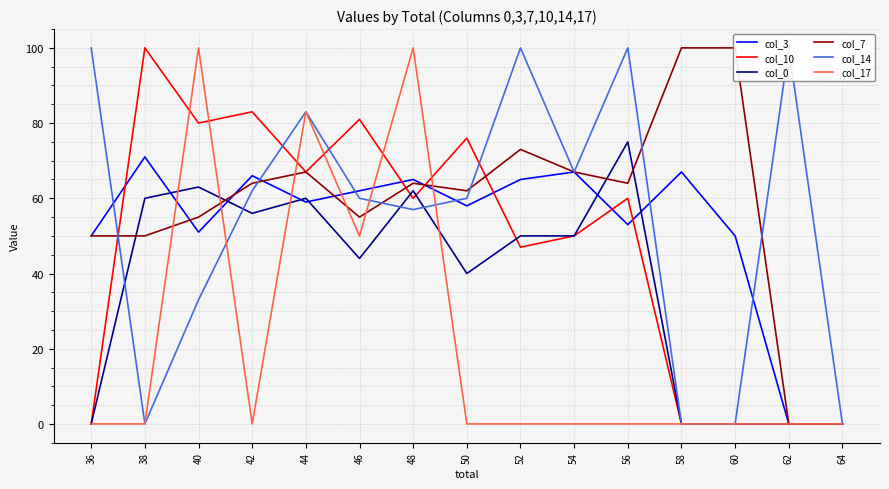

Read the col_14 value at 52.

100.0